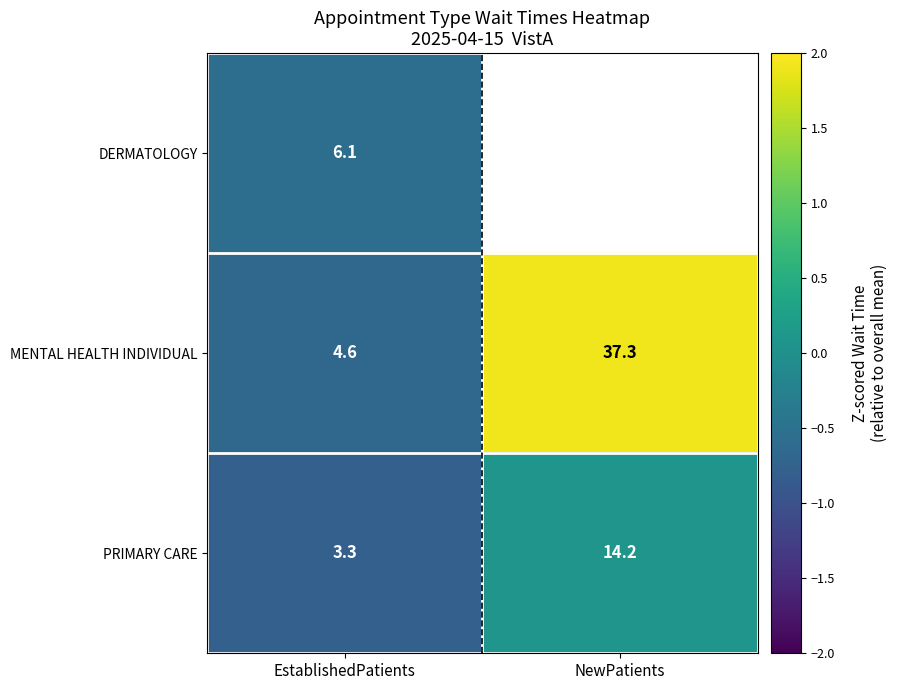

True or false: MENTAL HEALTH INDIVIDUAL has a value of 2.9 at NewPatients.

False